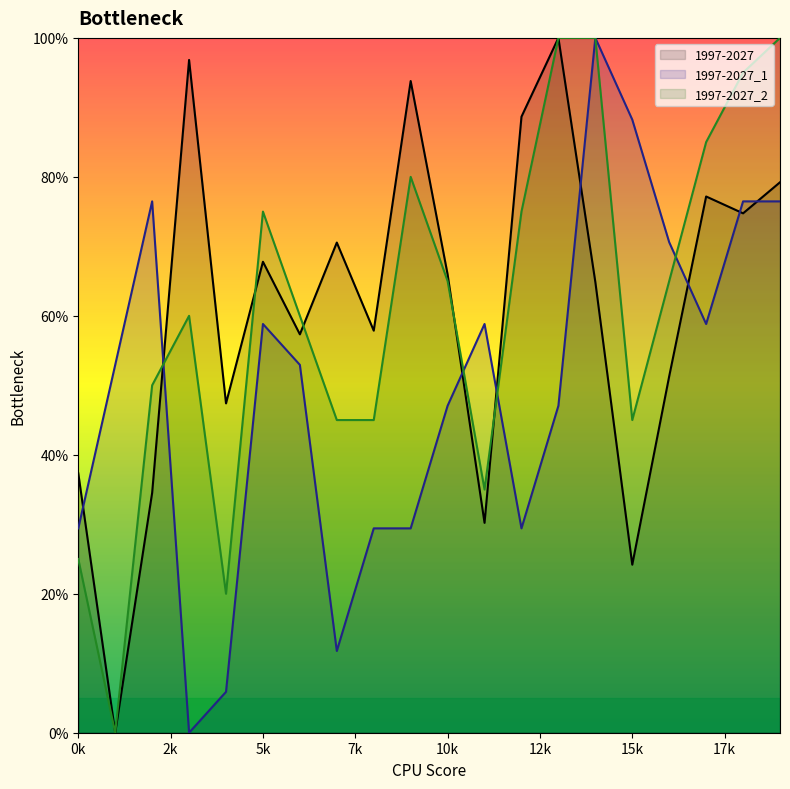

At which label does 1997-2027 first exceed 65?

3